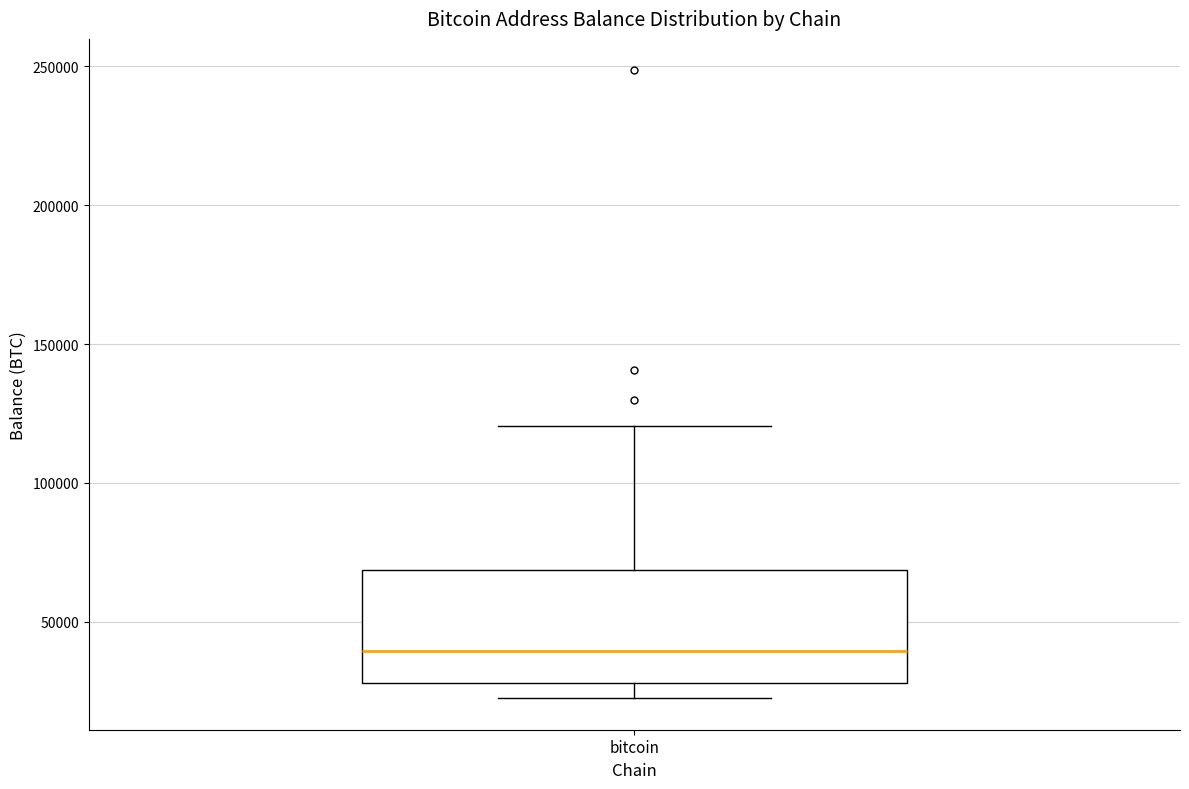

Read this box plot against the y-axis: the position of the median line, the range covered by the box, and the ends of both whiskers. The values are not printed on the chart, so give them approximately, as read against the axis.

median 40000, box 30000 to 70000, whiskers 20000 to 120000